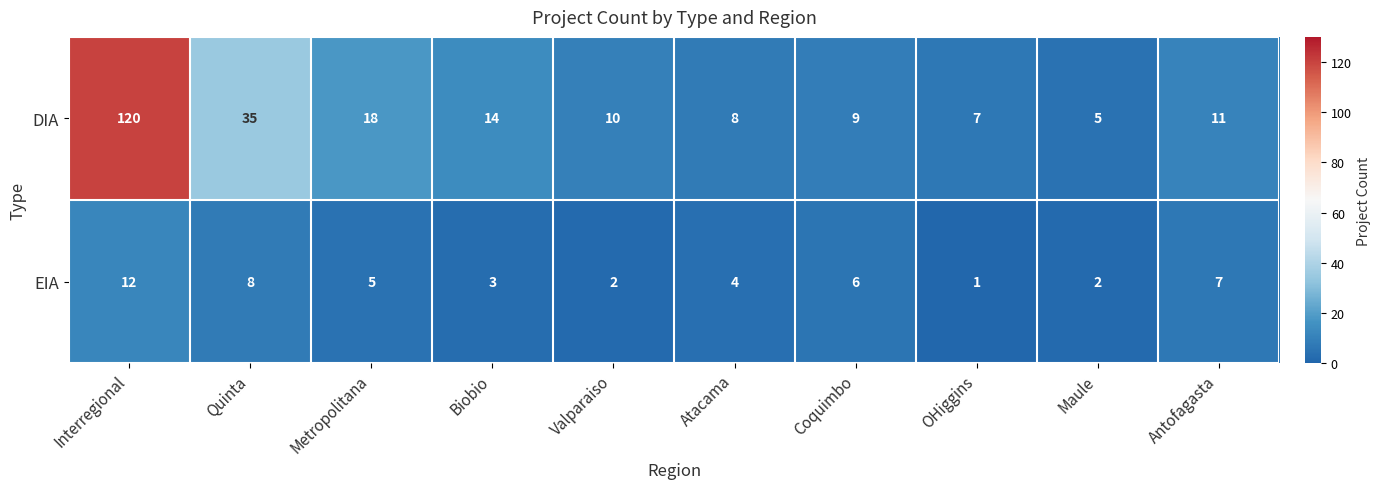

What is the spread (max minus min) of values at Maule?

3